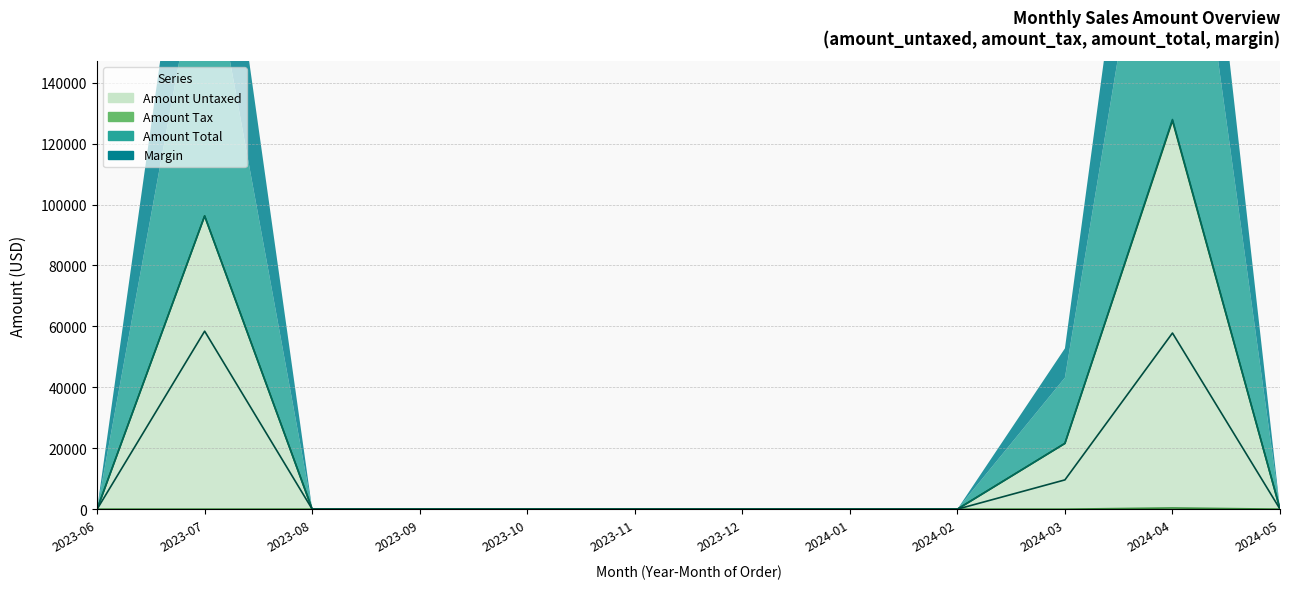

Between 2023-09 and 2023-12, which series saw the biggest shift?

amount_untaxed